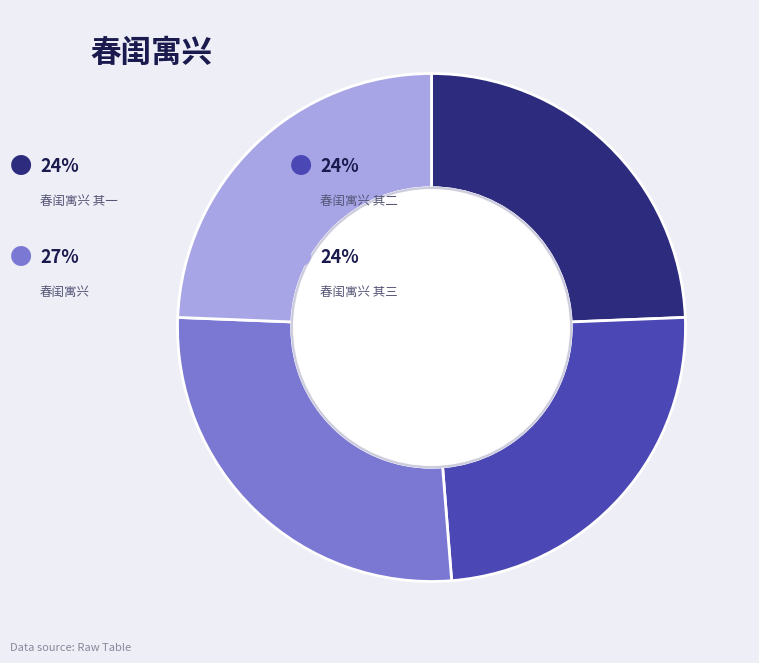

Does any single category account for the majority?

No